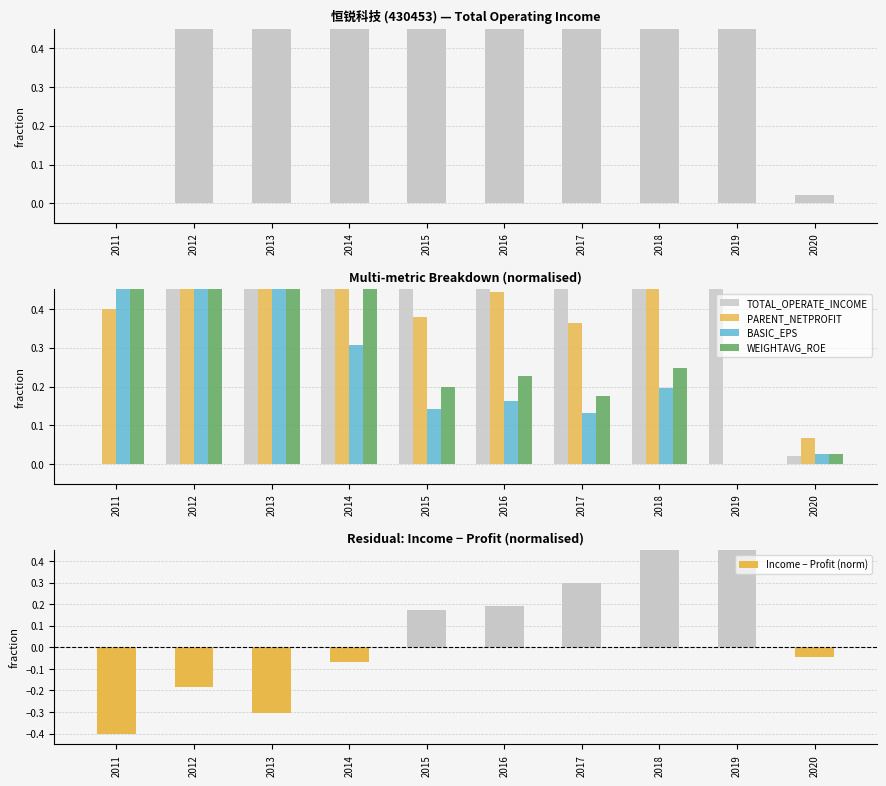

The BASIC_EPS series shows 0.2 at 2016. True or false?

True